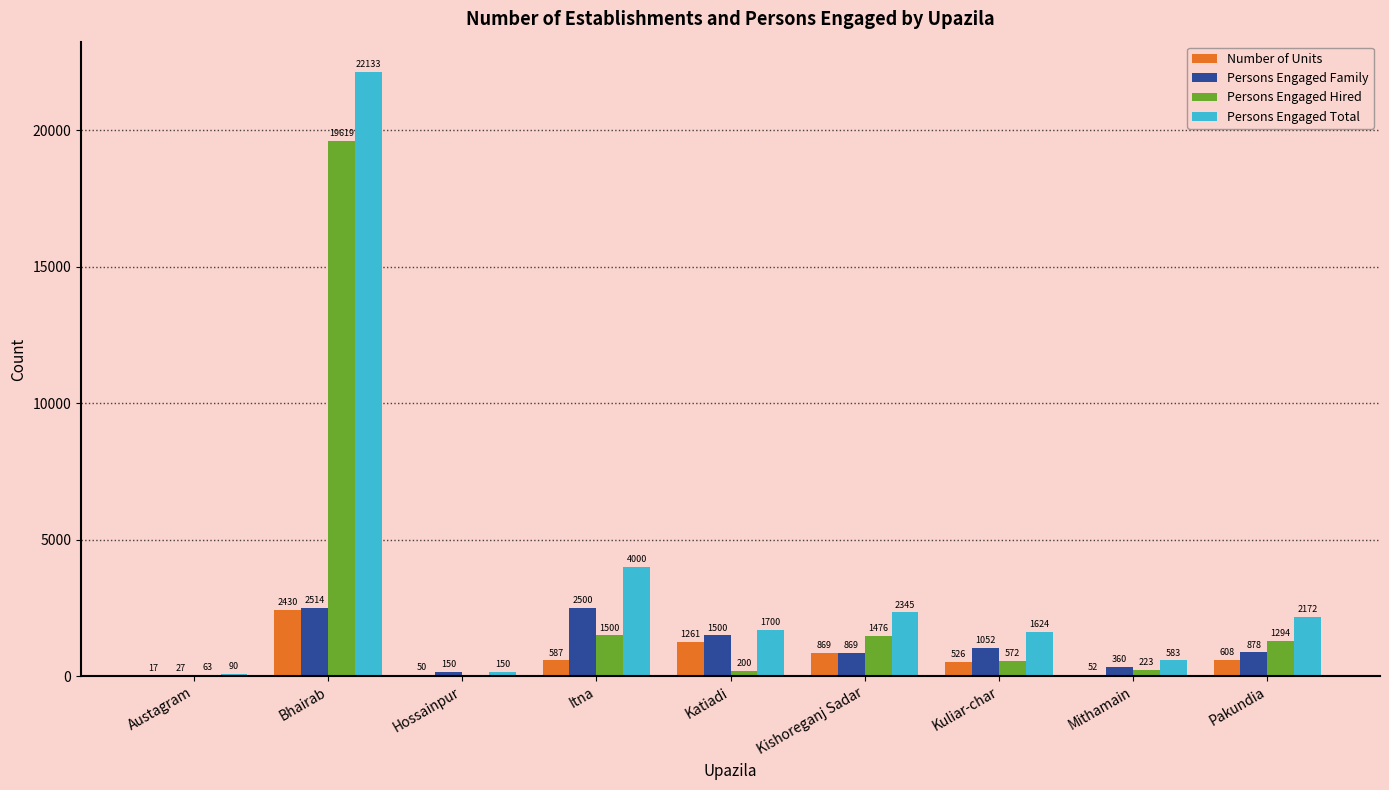

What is the total value across all series at Austagram?

197